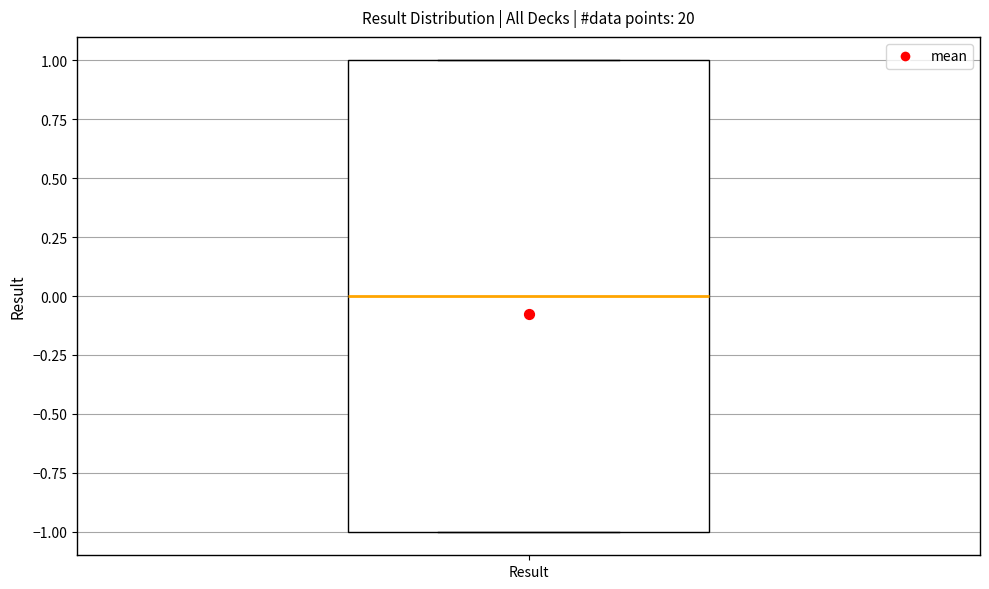

Where is the upper edge of the box for Result on the y-axis? The values are not printed on the chart, so give them approximately, as read against the axis.

1